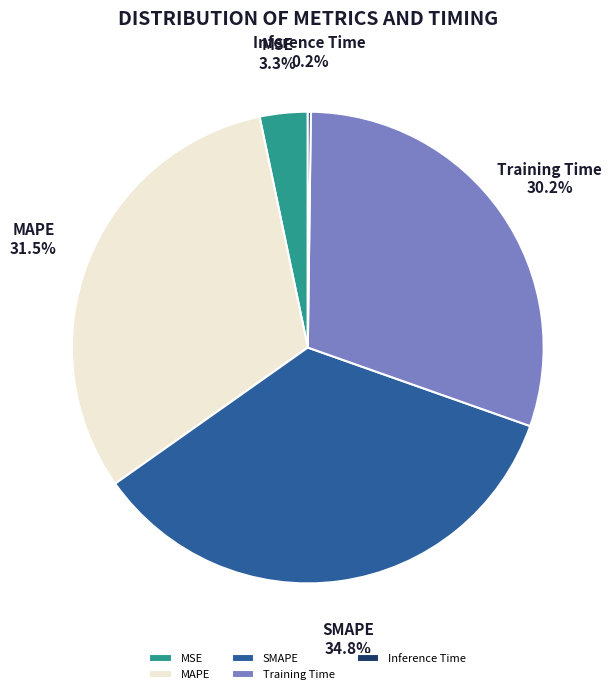

Which slice is the largest?

SMAPE